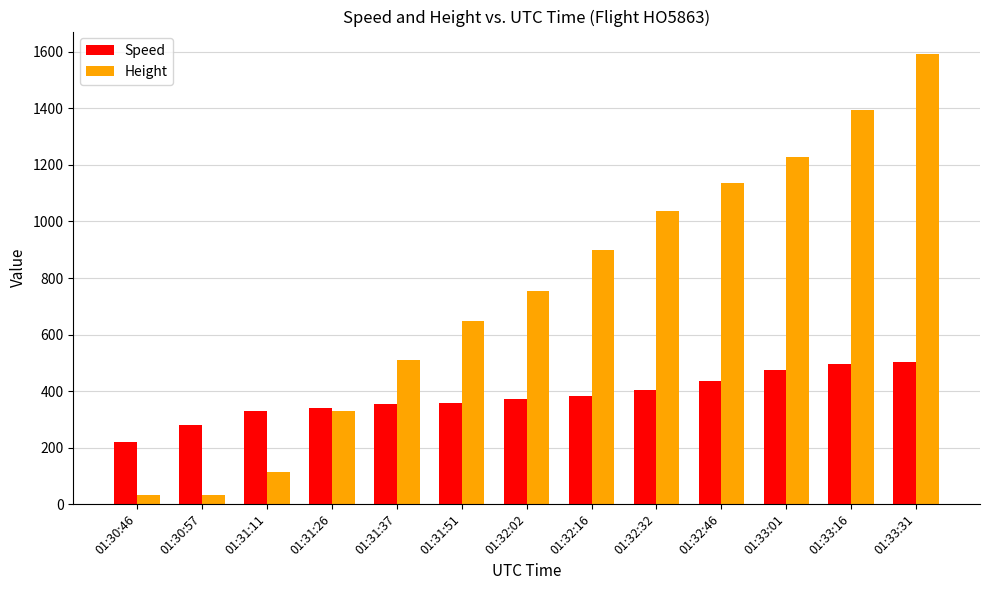

What position from the left is 01:33:16?

12